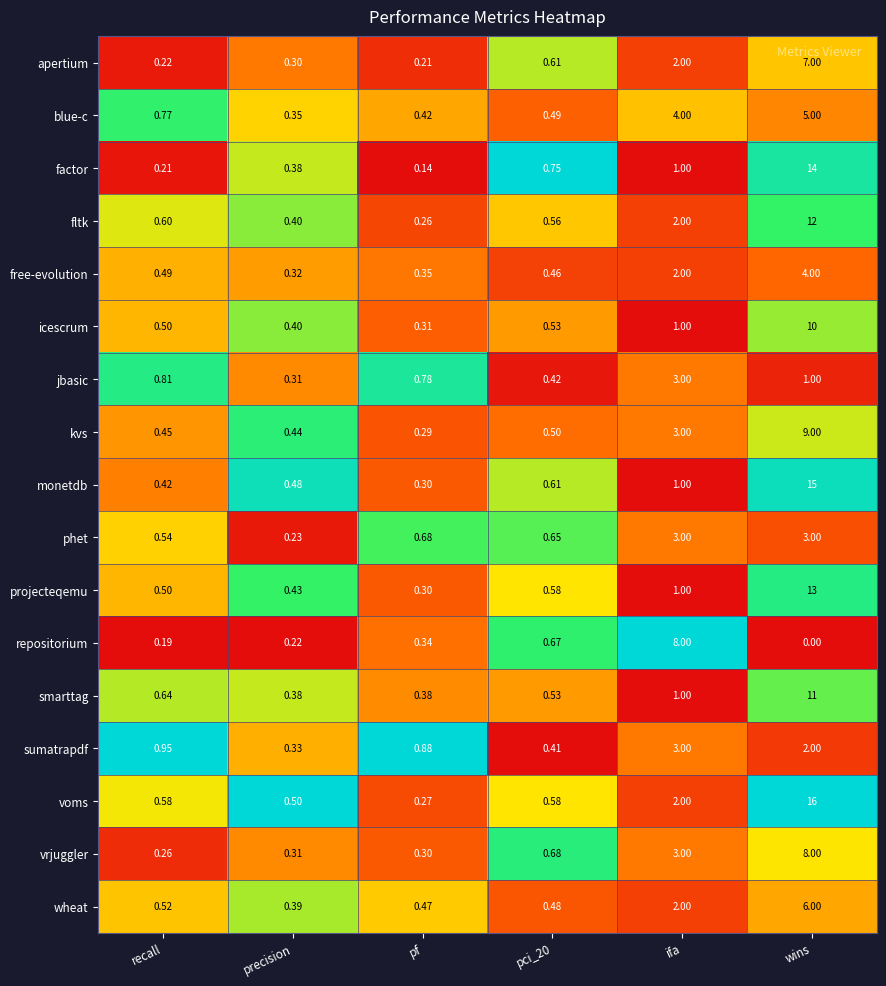

Count the number of data series in this chart.

17